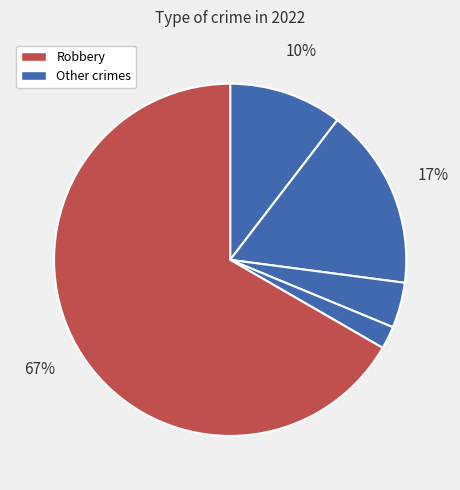

Count the number of slices in the pie.

5